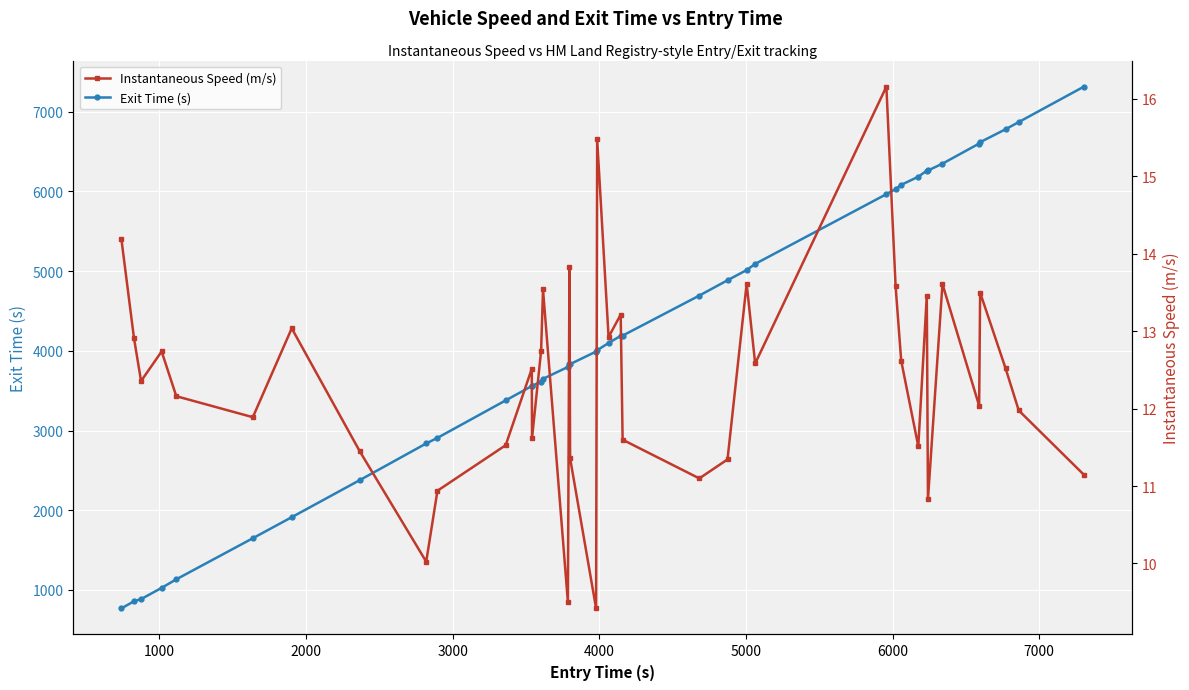

What is the value of the Exit Time (s) point at the 13th from the left?

3560.8